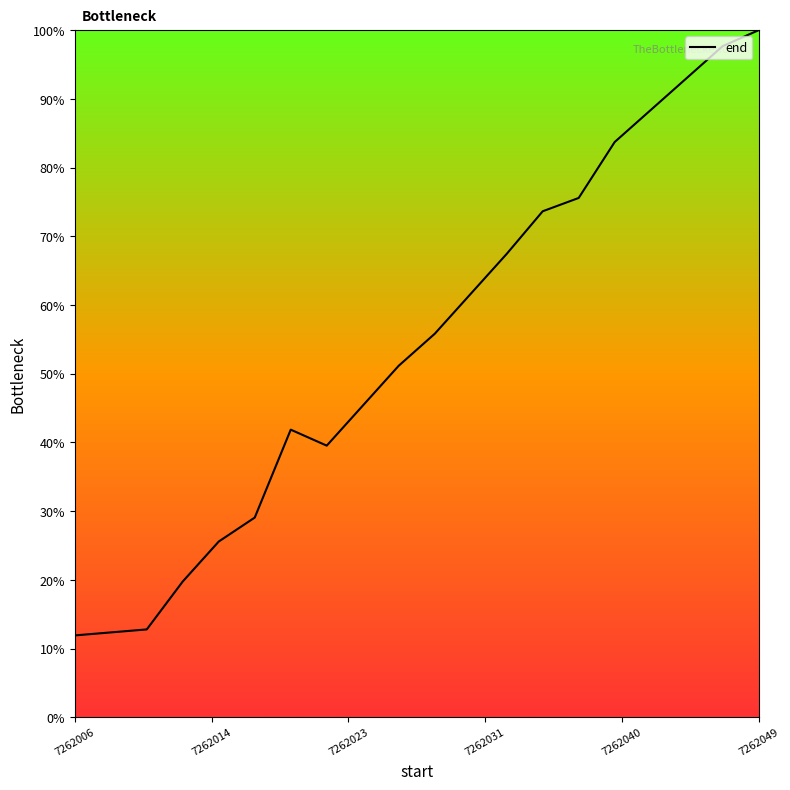

What is the difference between the maximum and minimum values?

88.1